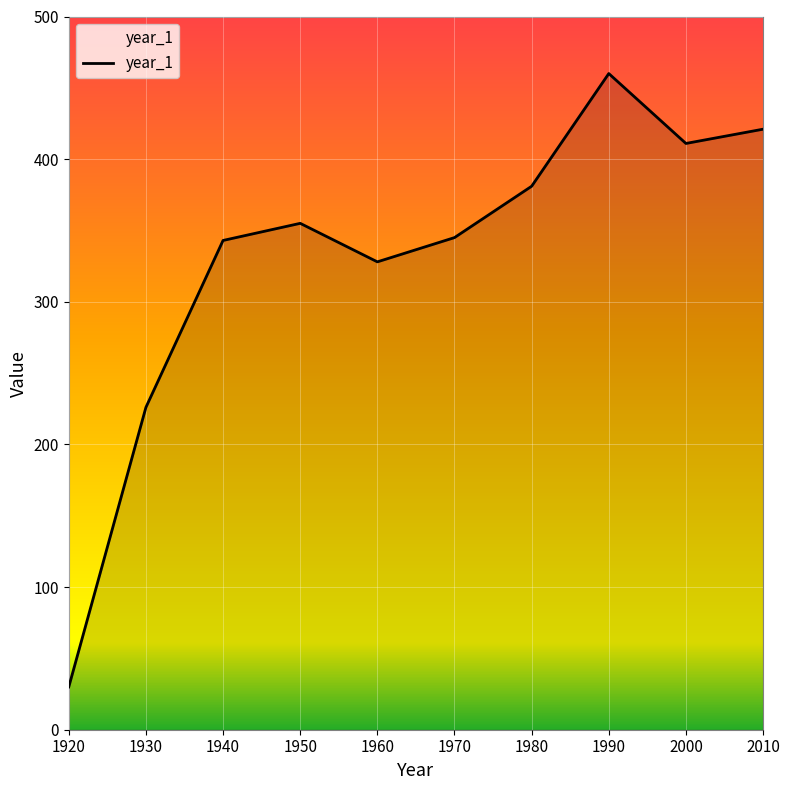

Is it true that the value at 1970 is 345?

True